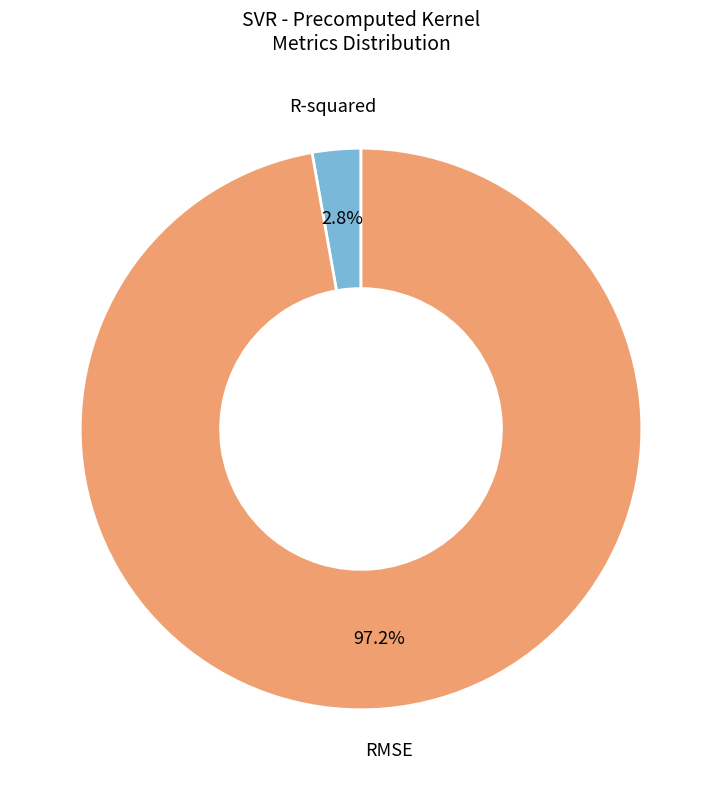

Does any single category account for the majority?

Yes